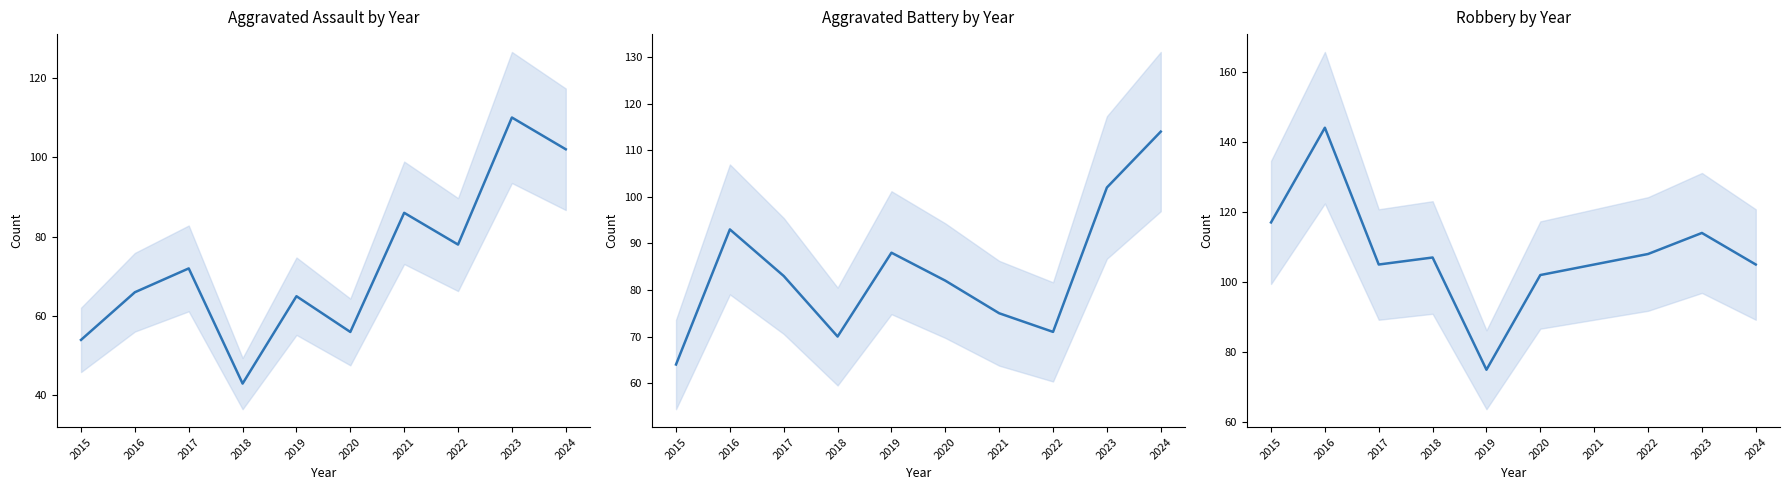

Reading left to right, list all the values displayed in this chart.

Aggravated Assault: 2015=54	2016=66	2017=72	2018=43	2019=65	2020=56	2021=86	2022=78	2023=110	2024=102
Aggravated Battery: 2015=64	2016=93	2017=83	2018=70	2019=88	2020=82	2021=75	2022=71	2023=102	2024=114
Robbery: 2015=117	2016=144	2017=105	2018=107	2019=75	2020=102	2021=105	2022=108	2023=114	2024=105